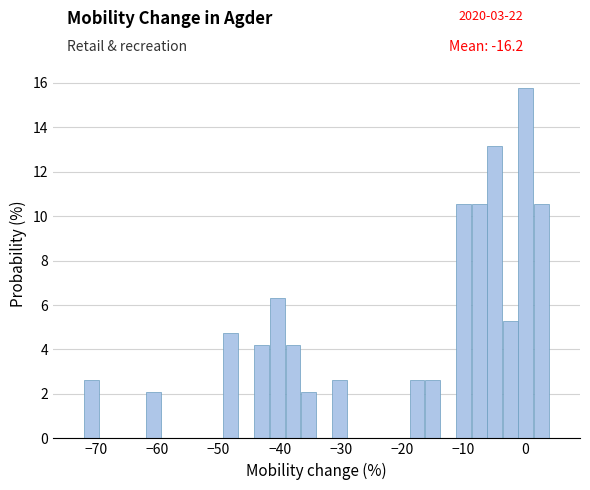

Around what value on the x-axis is the tallest bar? Give the approximate position of its centre, as read against the axis.

0